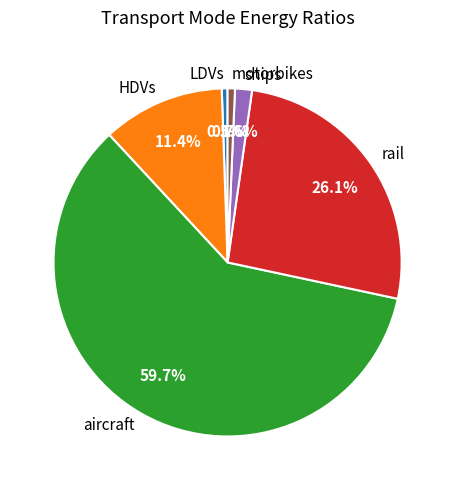

To the nearest percent, what is the combined percentage of ships and HDVs?

13%